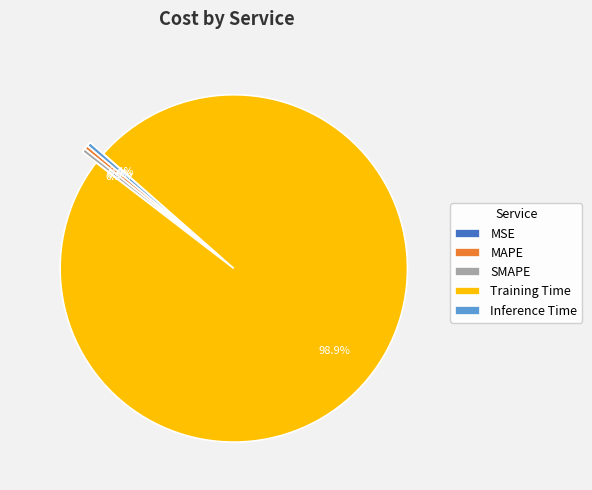

To the nearest percent, what is the difference between the Training Time and MAPE slice percentages?

99%